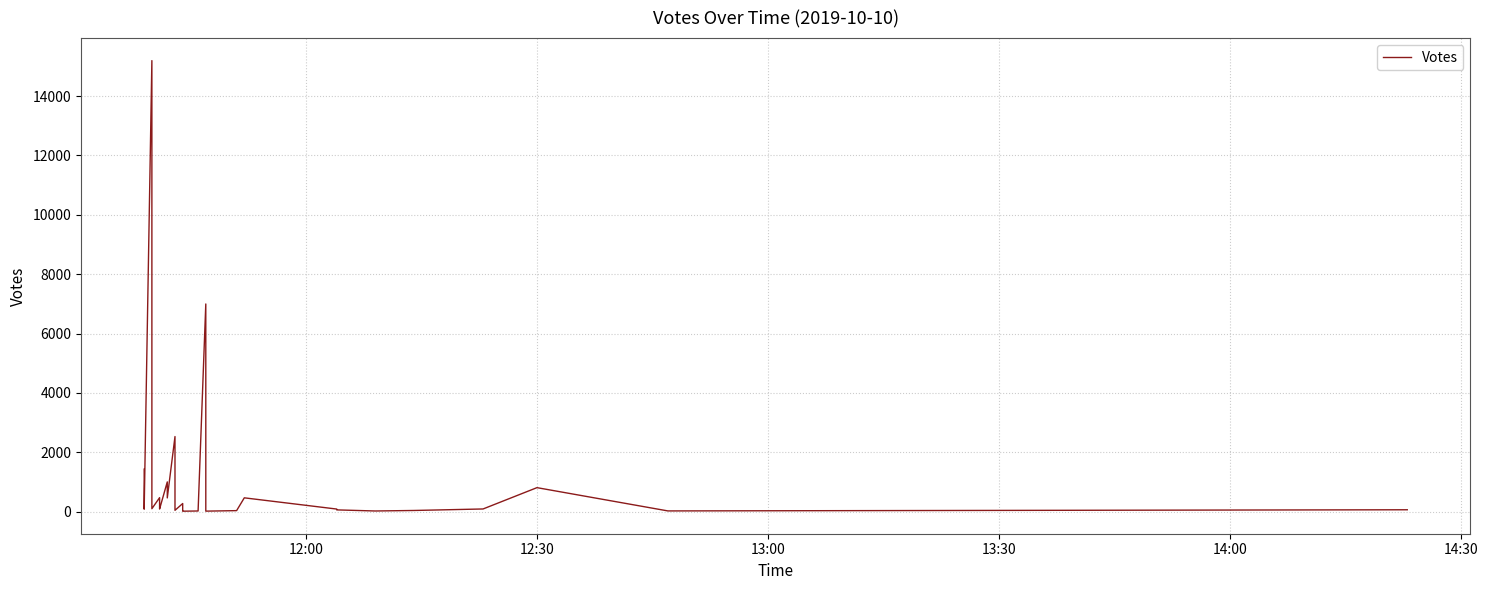

Reading left to right, list all the values displayed in this chart.

1434	615	590	244	86	15193	6687	6285	649	316	102	474	347	296	92	91	1005	465	2532	245	48	276	95	58	19	18	25	6997	206	20	37	468	90	62	25	42	93	811	27	66